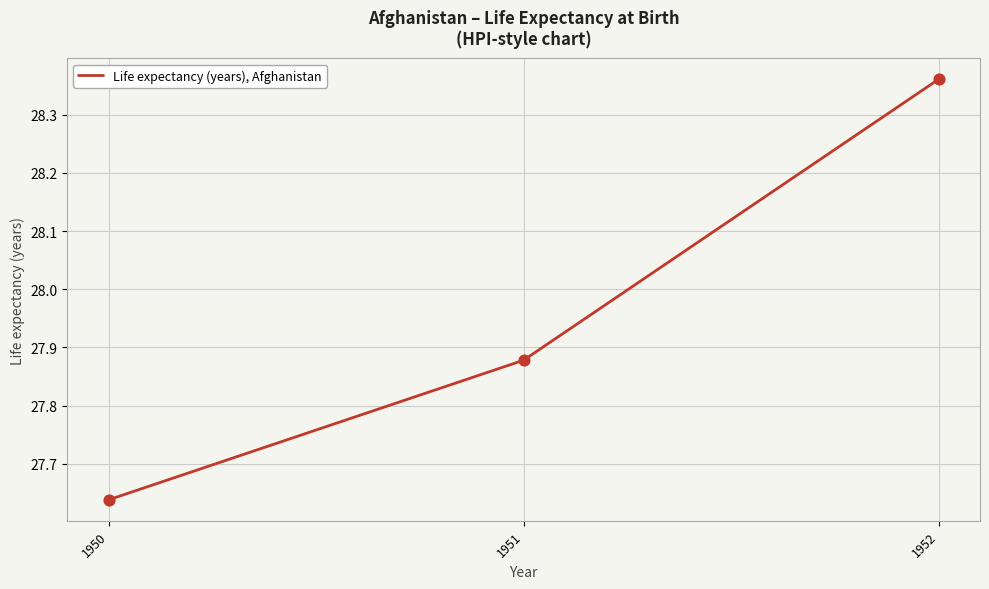

Between 1950 and 1952, which is larger?

1952